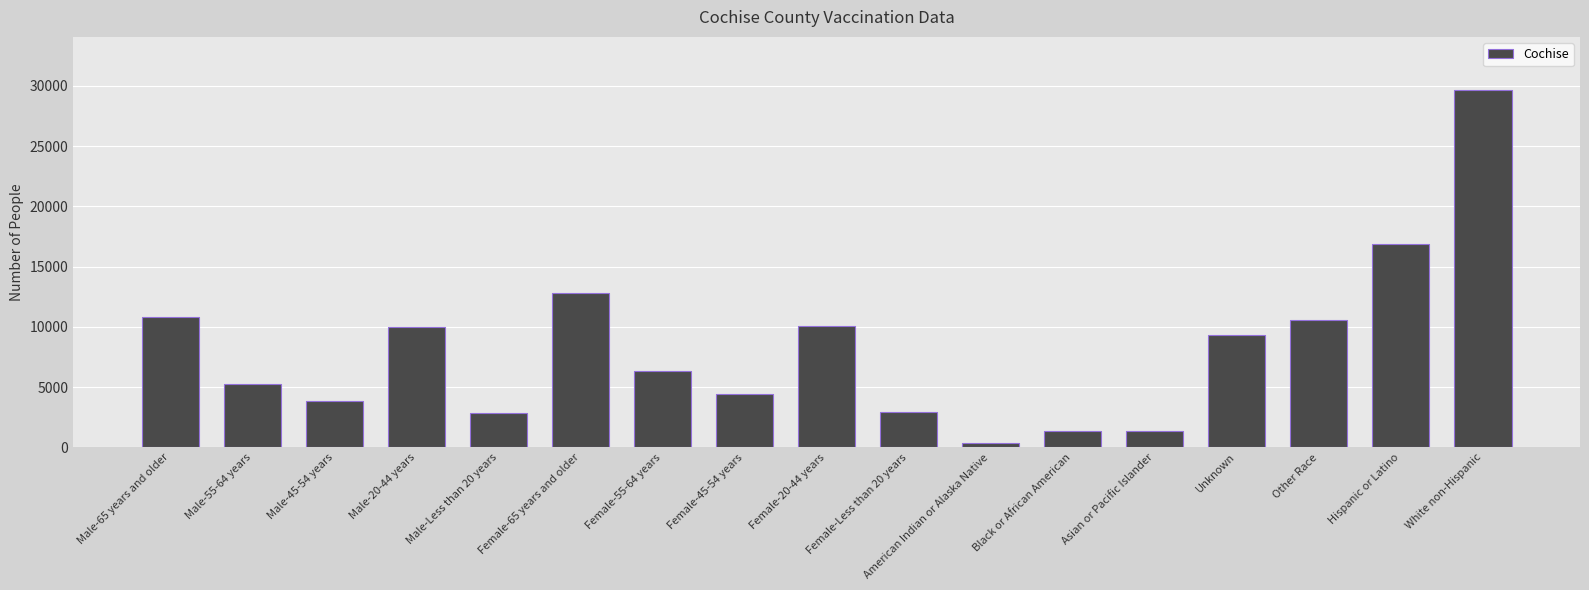

What is the label of the 8th bar from the left?

Female-45-54 years